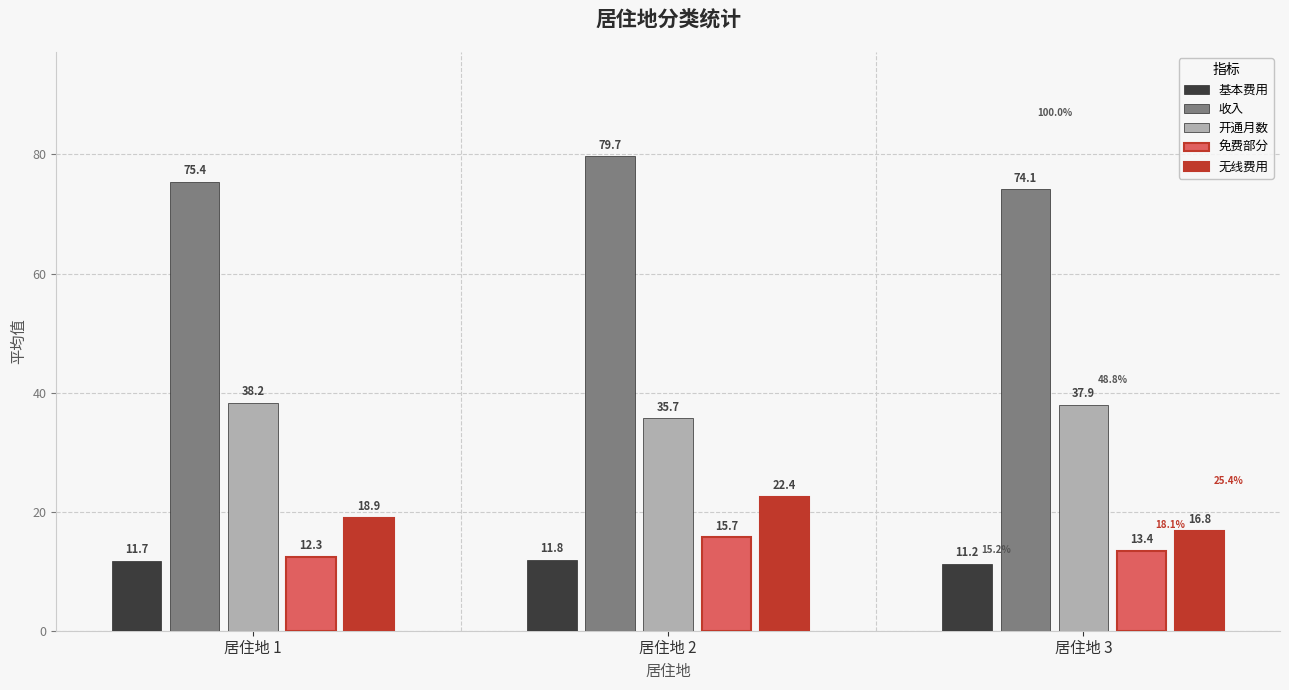

Count the 免费部分 values in the range 12 to 15.

2